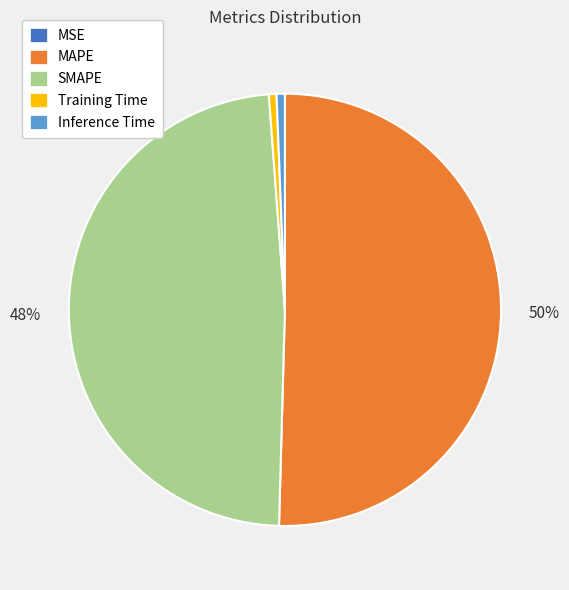

Which slice is the largest?

MAPE